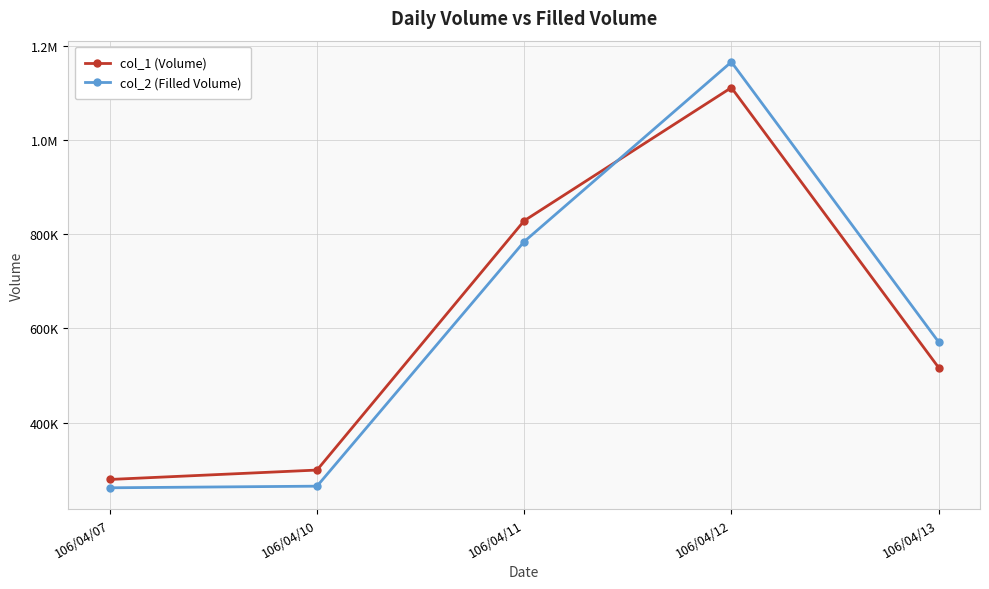

What are all the series names shown in the legend?

col_1 (Volume), col_2 (Filled Volume)